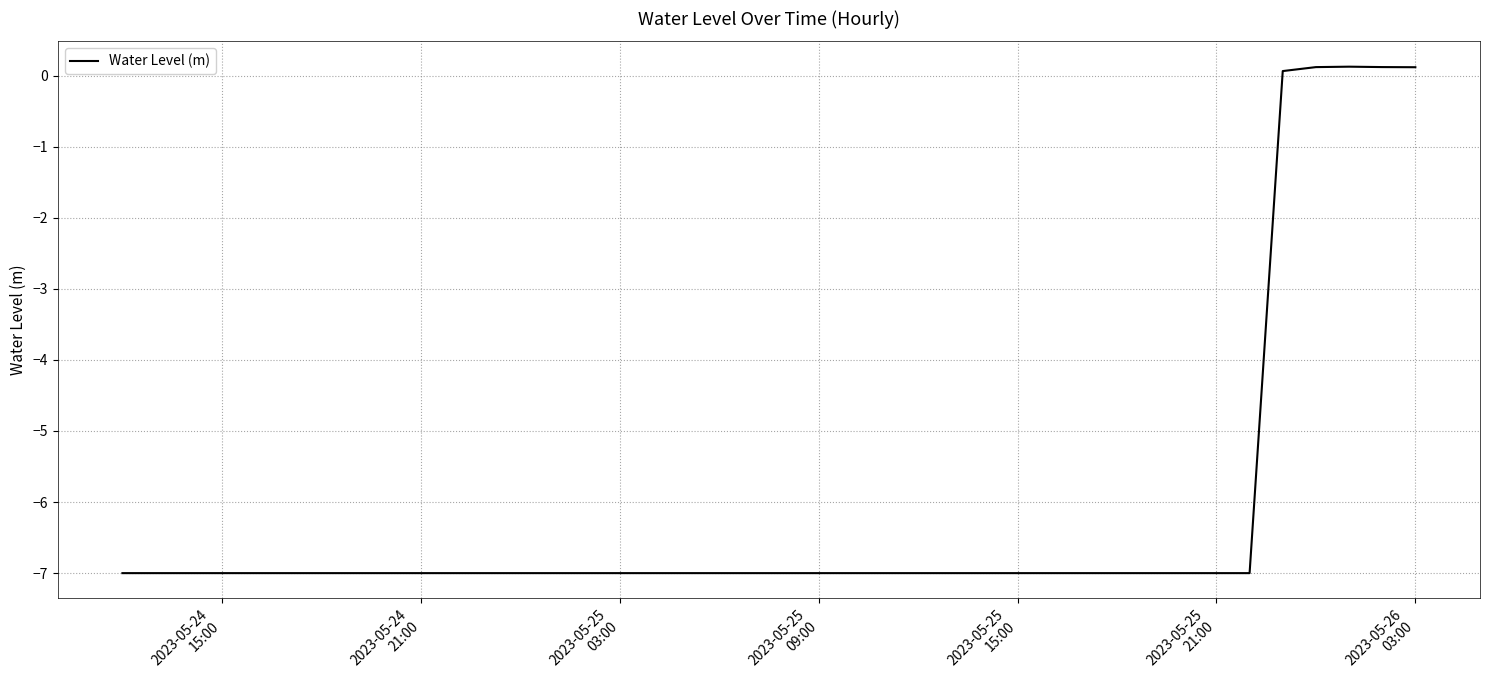

What is the difference between the maximum and minimum values?

7.1